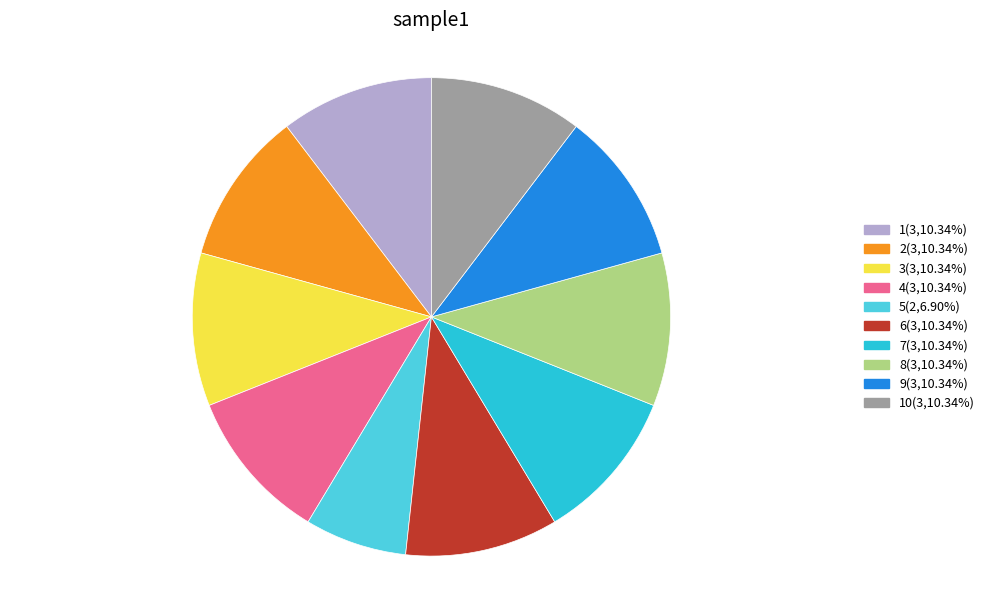

Does any single category account for the majority?

No